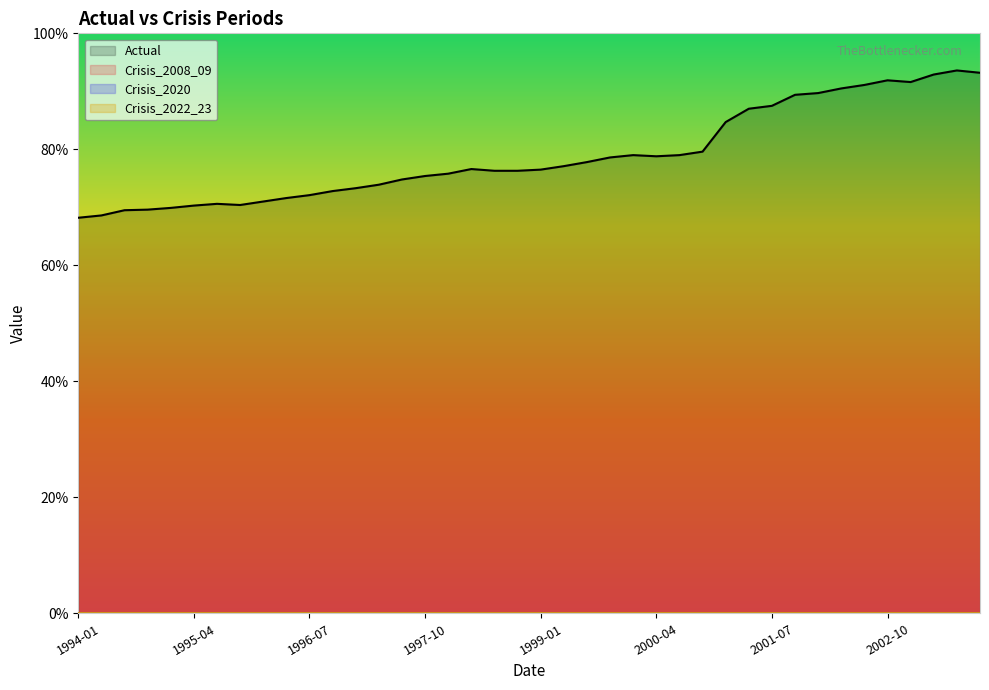

At which label does Crisis_2008_09 reach its minimum?

1994-01